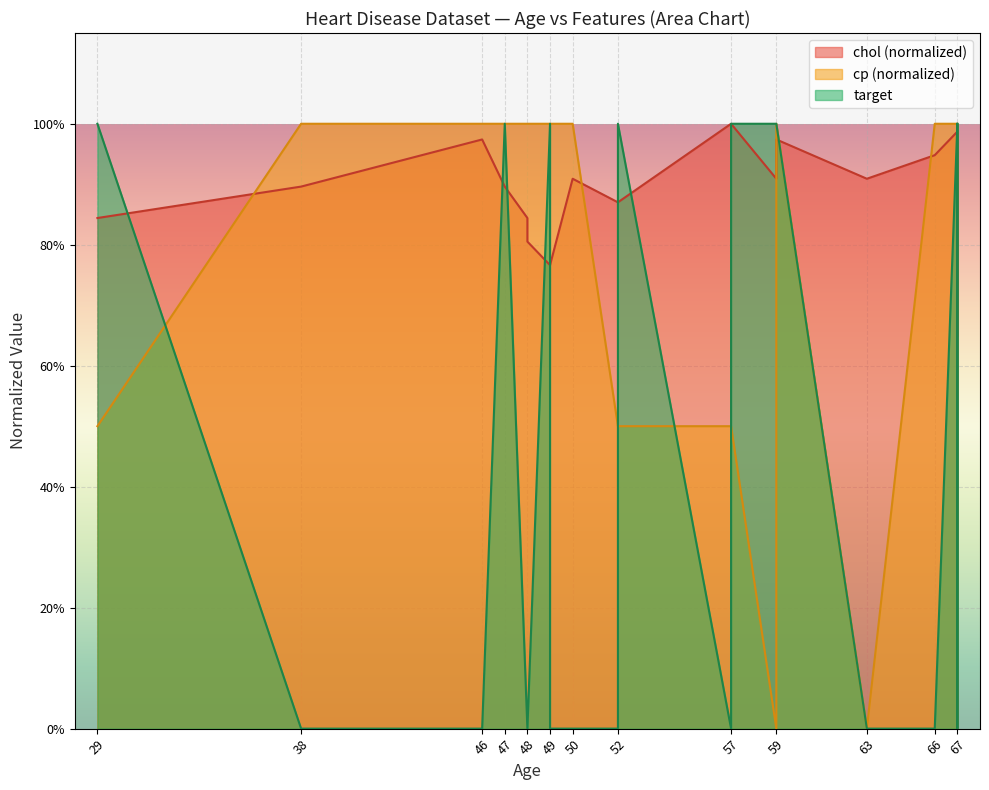

Count the number of data series in this chart.

3